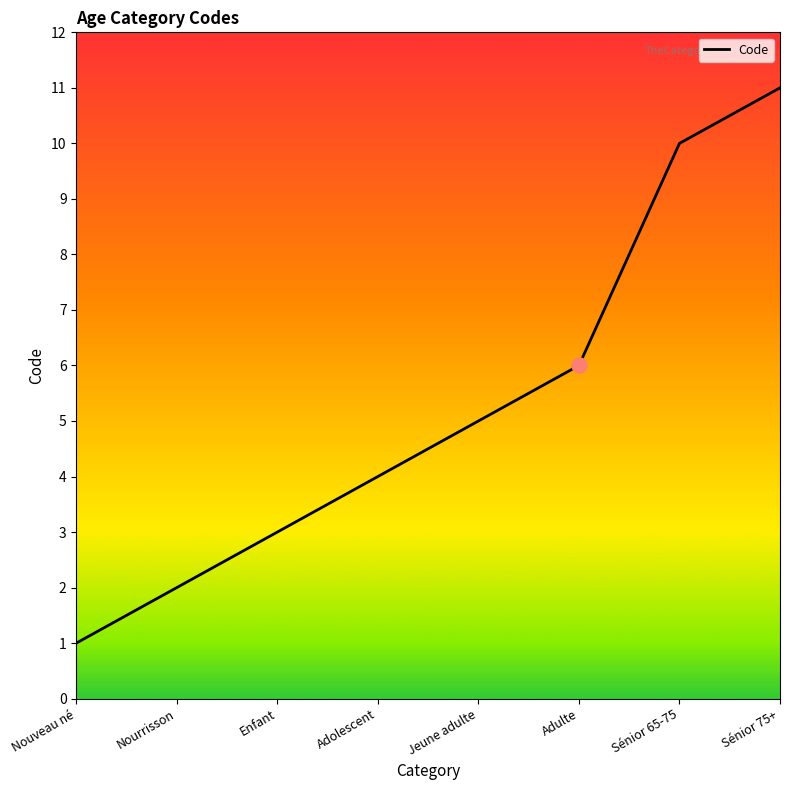

Approximately how many times larger is the value at Jeune adulte compared to Nouveau né?

5.0